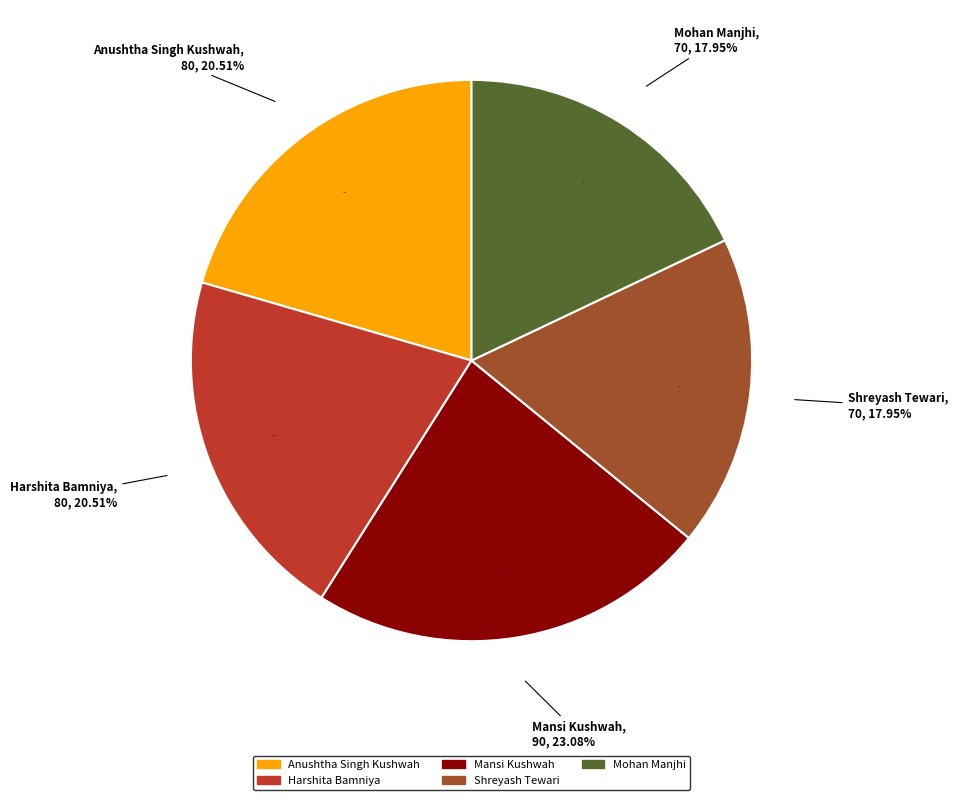

What is the largest slice in the pie chart?

Mansi Kushwah